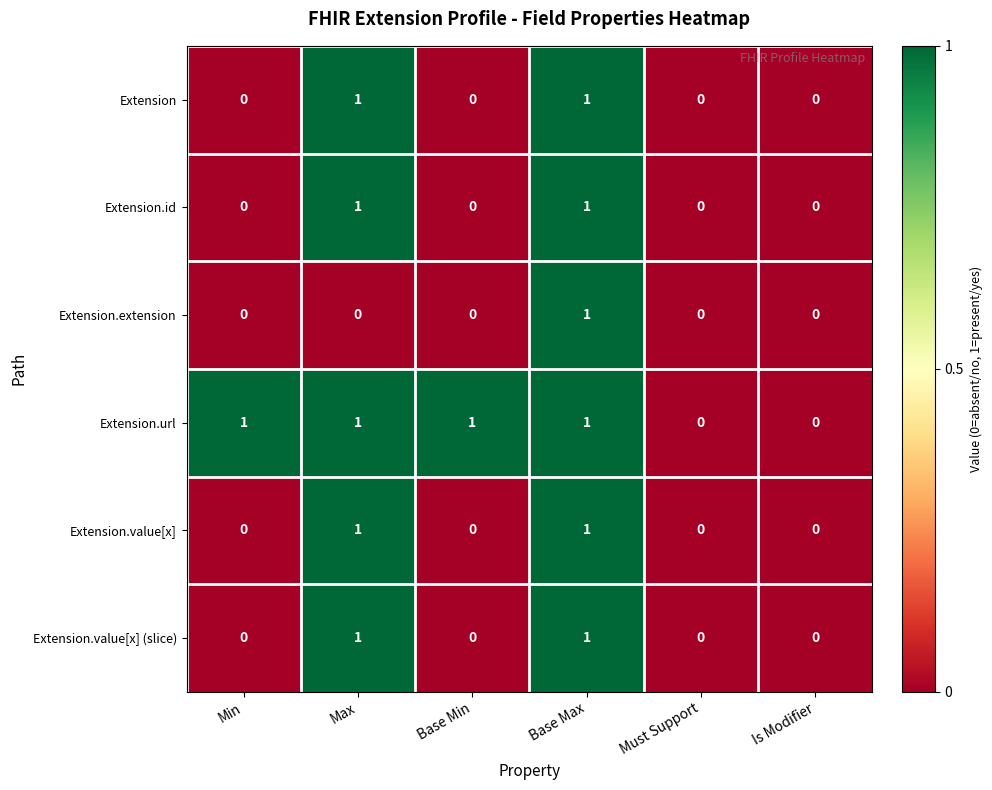

Which series changed the most between Min and Must Support?

Extension.url